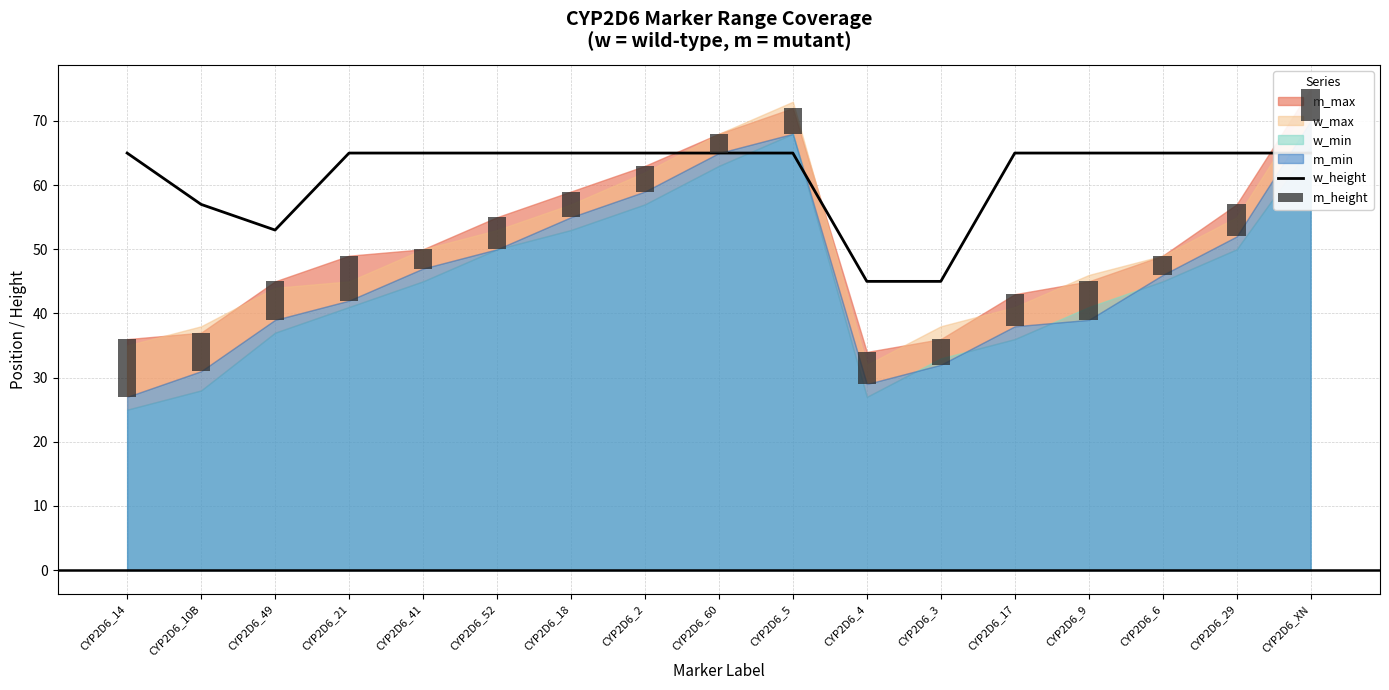

At how many categories does at least one series exceed 37?

17